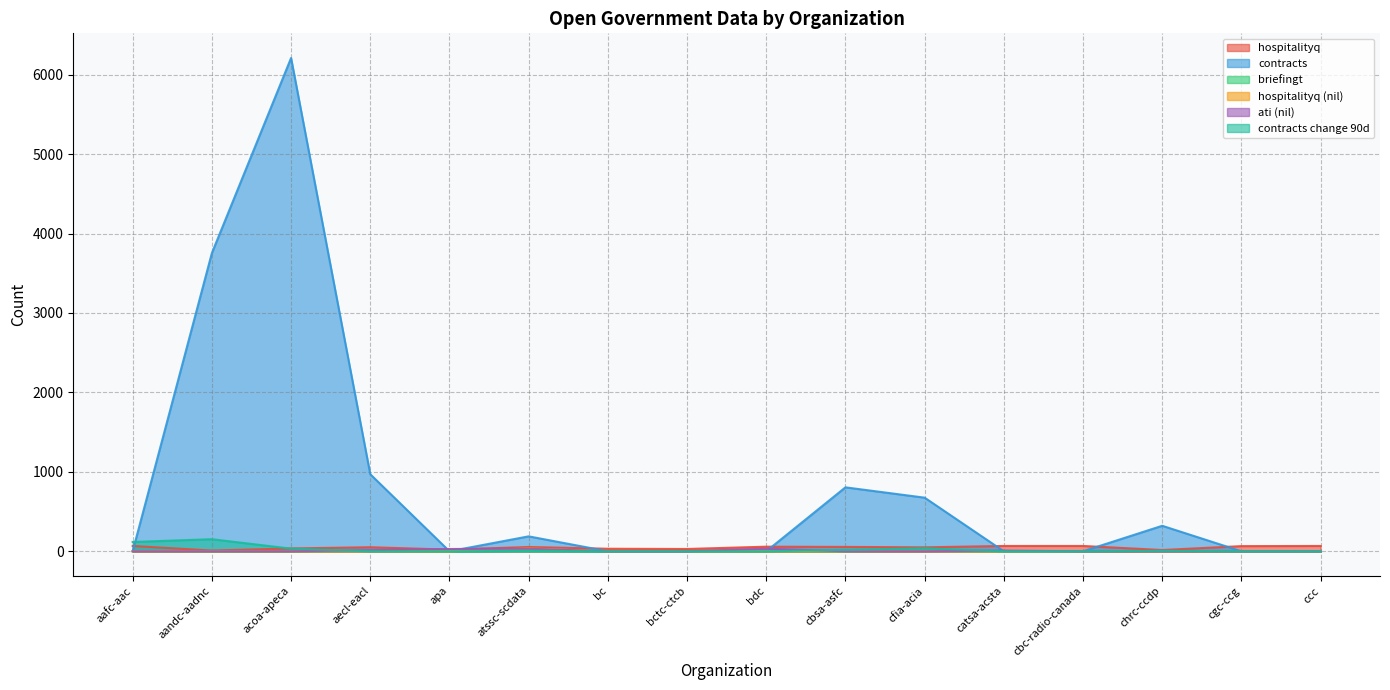

What is the sum of the contracts_change_90days values at cfia-acia and cbc-radio-canada?

38